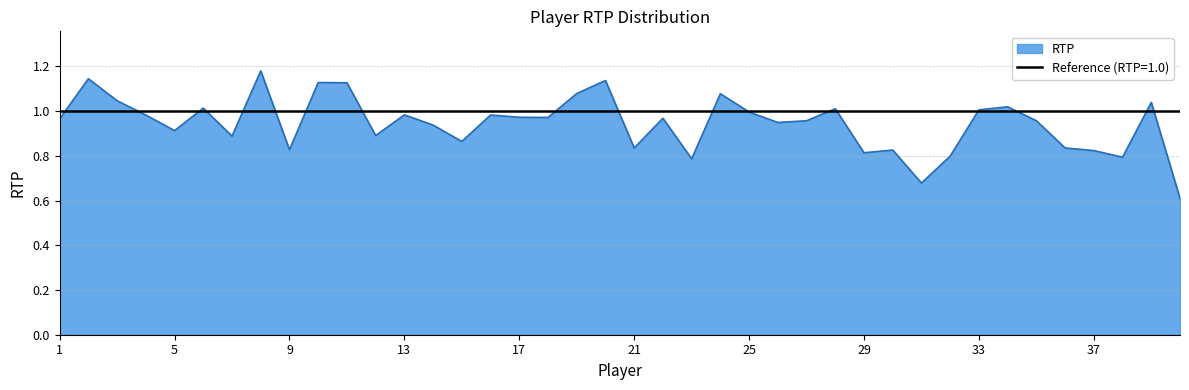

What is the difference between the second highest and second lowest values?

0.5